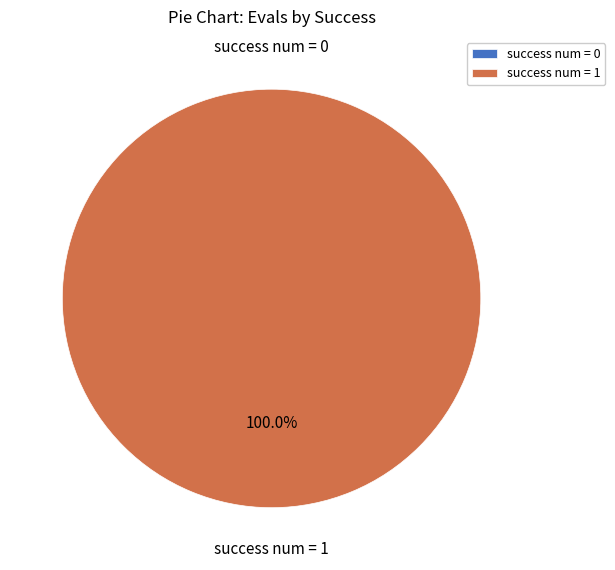

Which slice is the smallest?

success num = 0